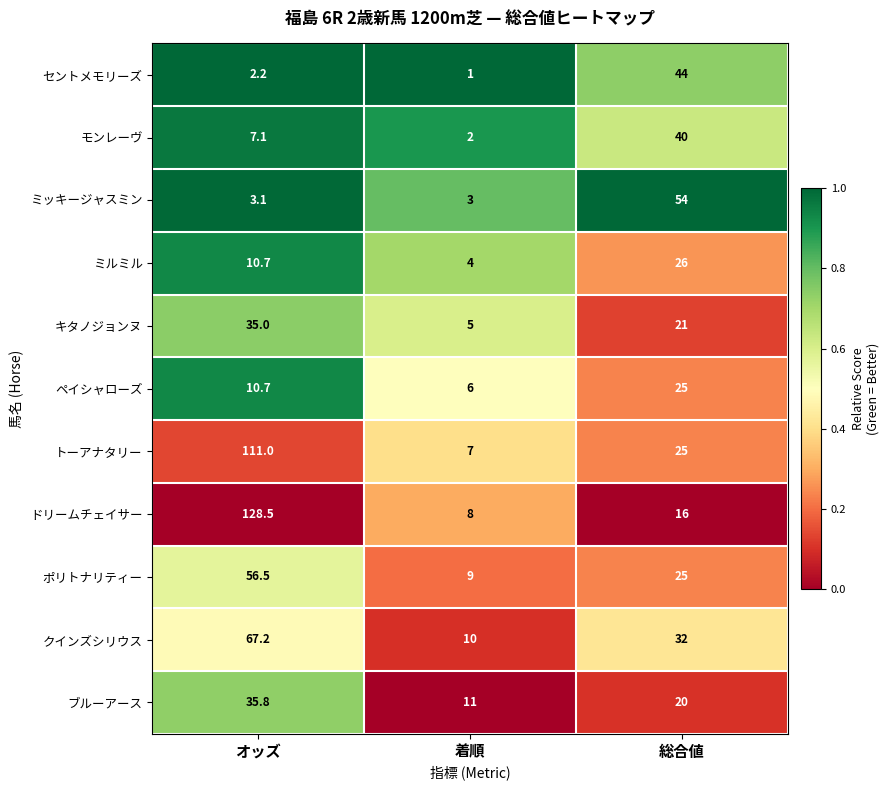

Is it true that ペイシャローズ equals 42.2 at 総合値?

False